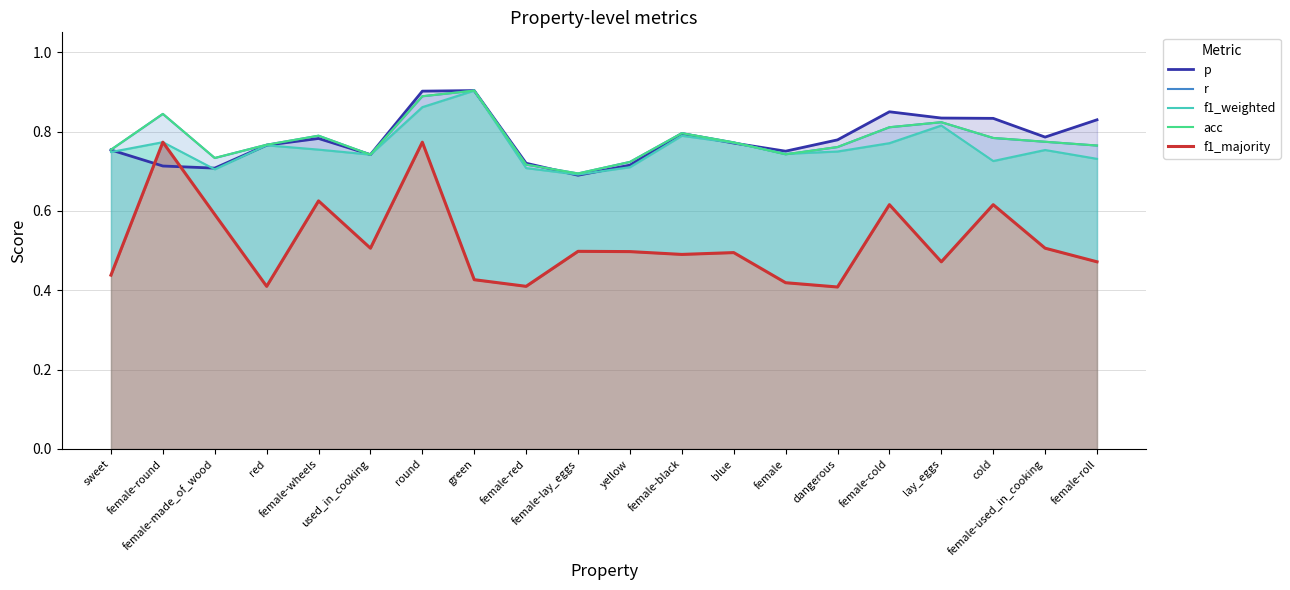

The f1_weighted series shows 0.8 at female-used_in_cooking. True or false?

True